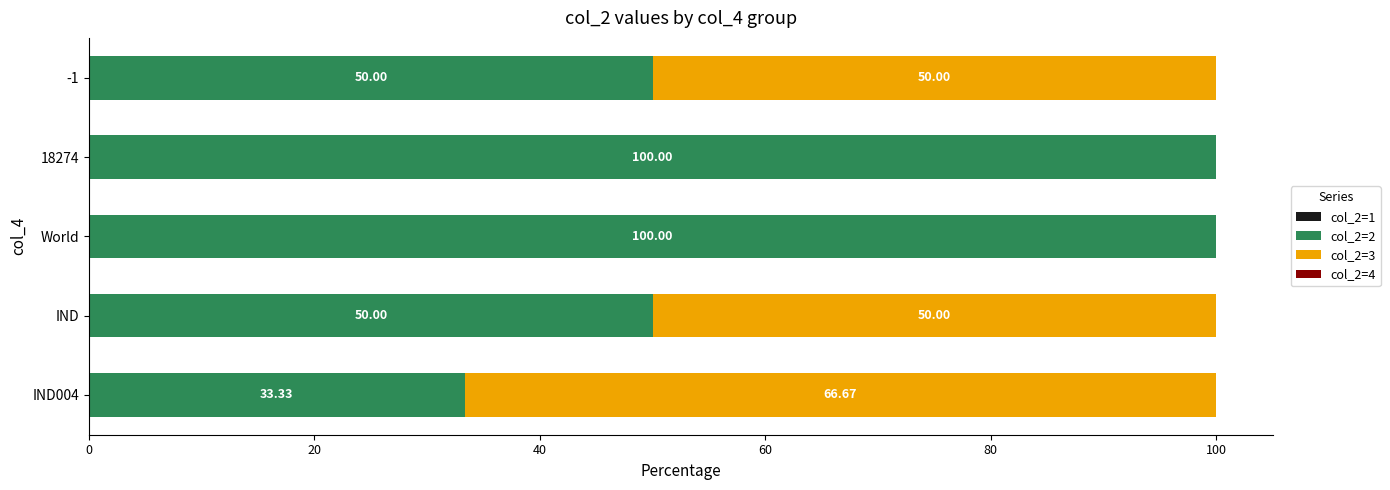

What is the sum of all col_2=2 values?

333.3